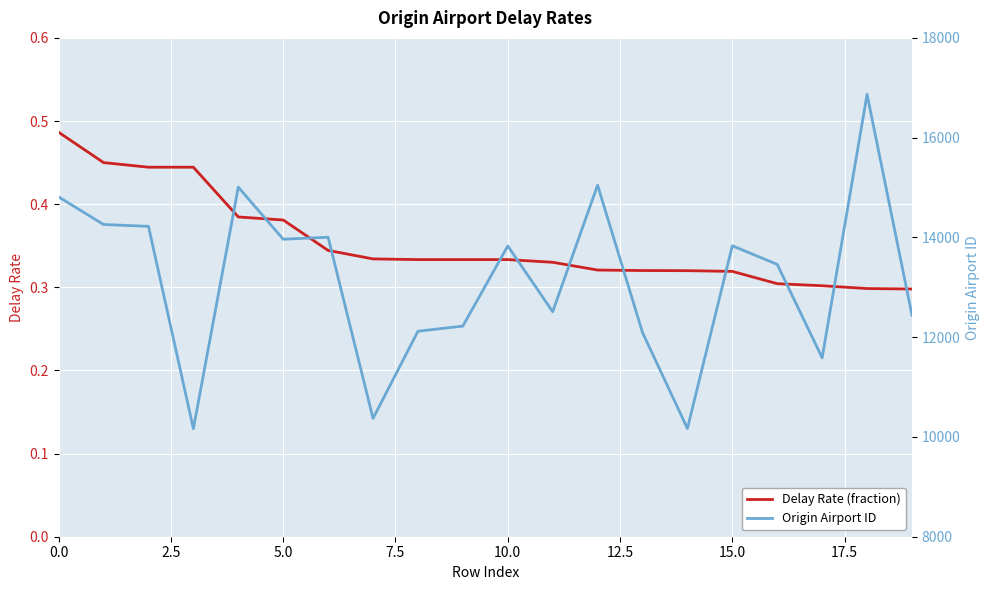

What is the label of the 2nd point from the right?

18